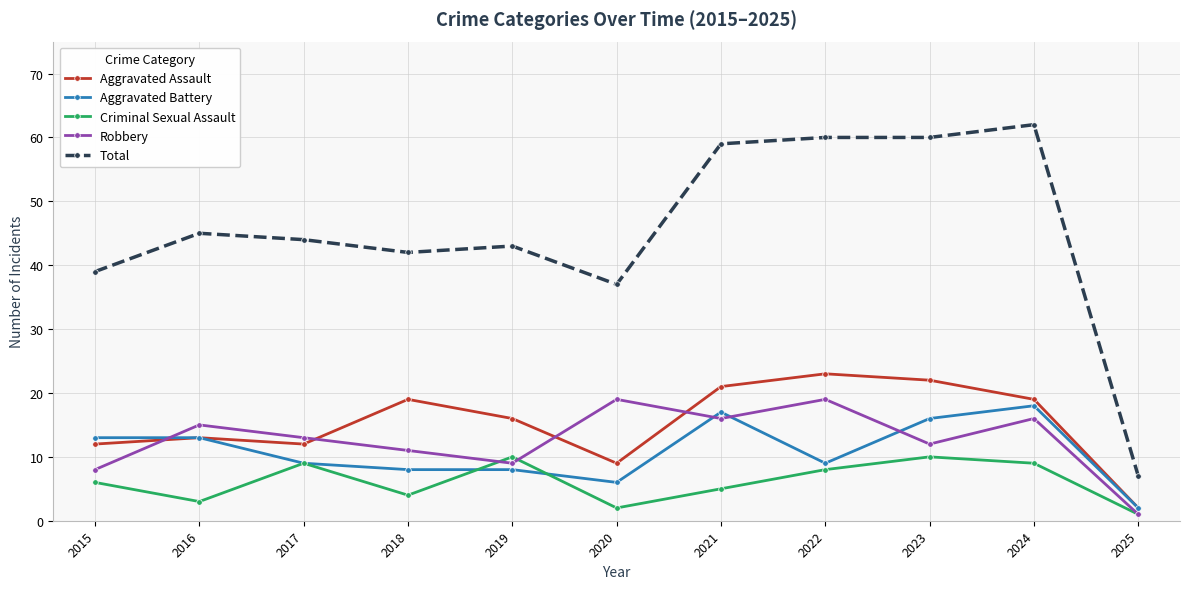

How many lines are shown in the chart?

5